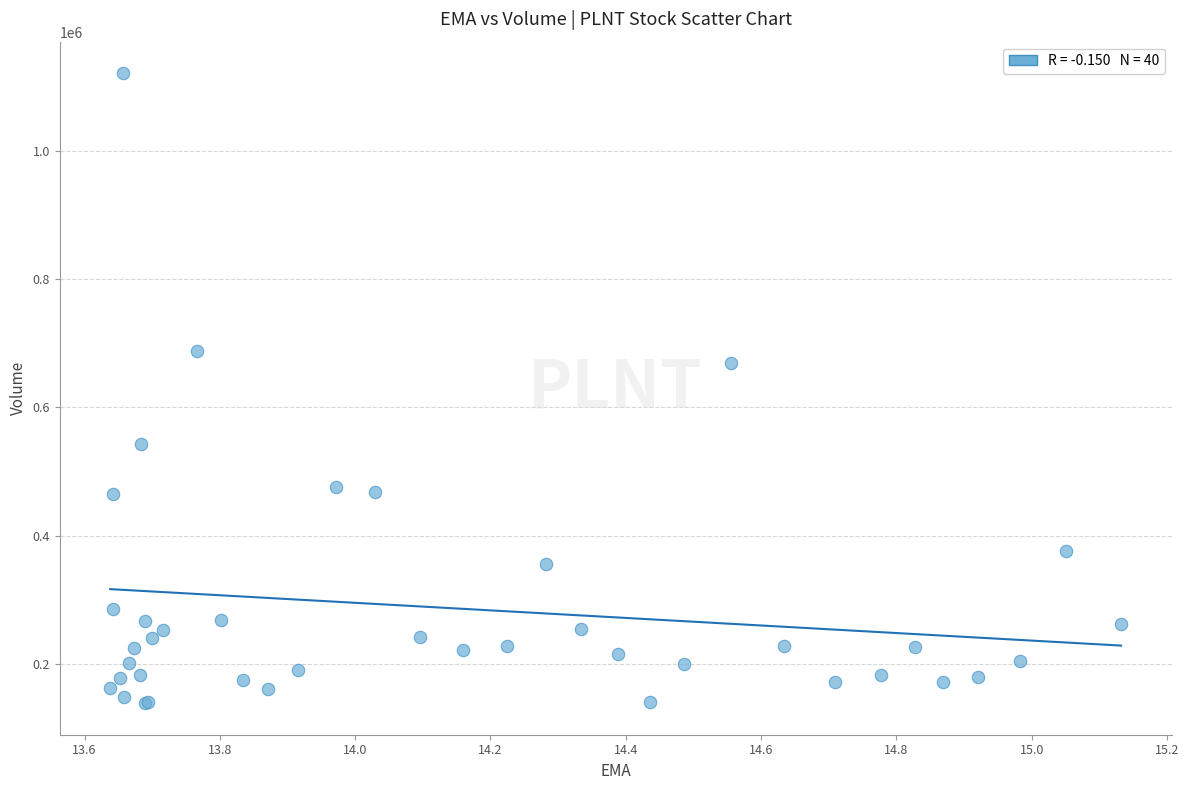

What Y value in the scatter plot is closest to 629850?

669200